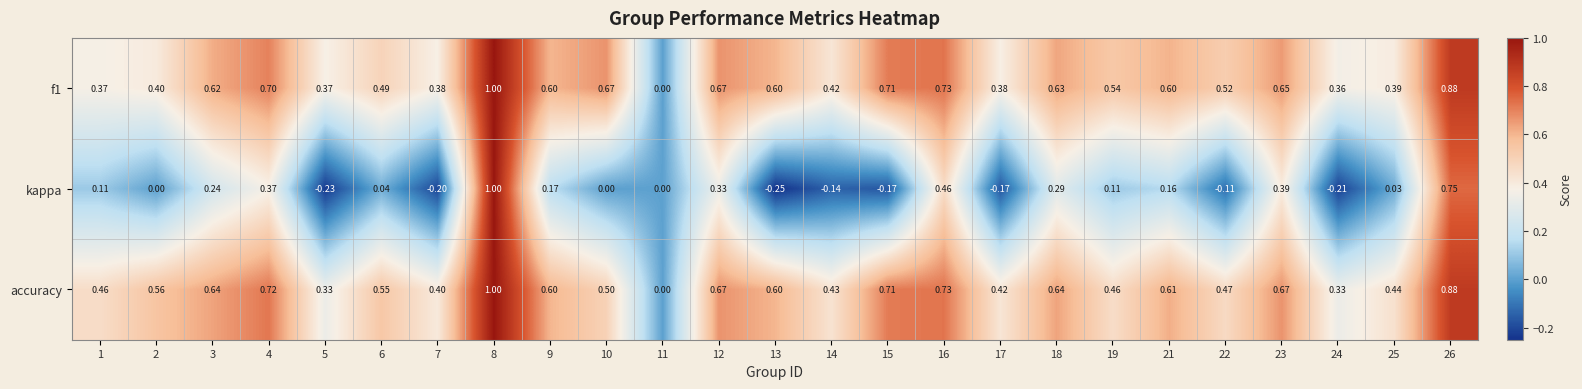

Is the value of accuracy at 22 greater than the value of f1 at 8?

No